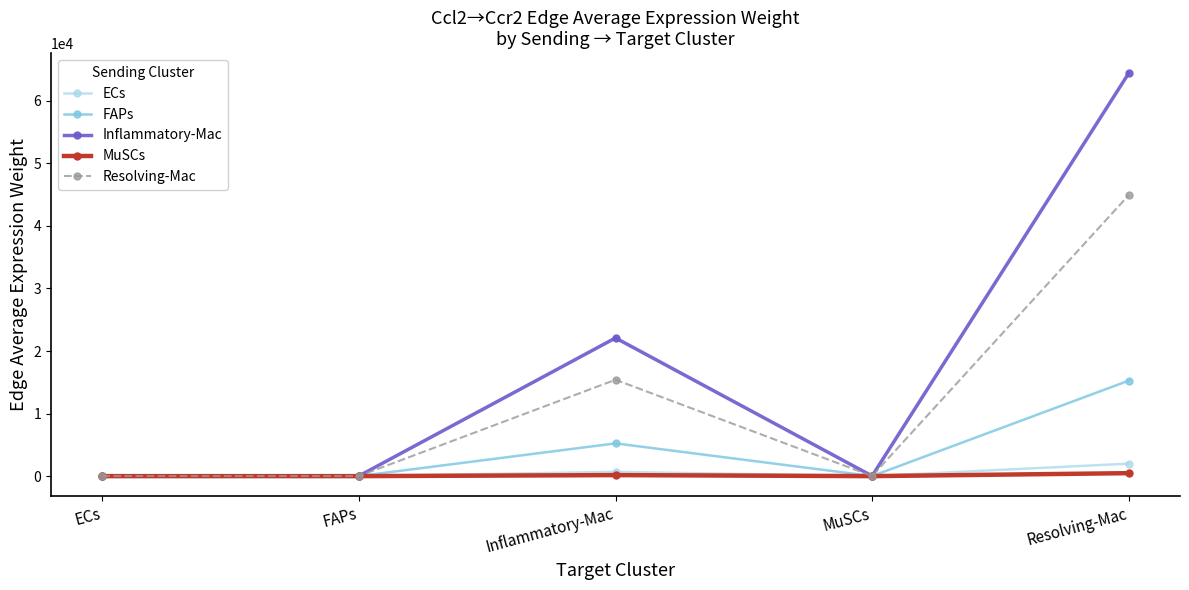

Where is the first local maximum for Resolving-Mac?

Inflammatory-Mac